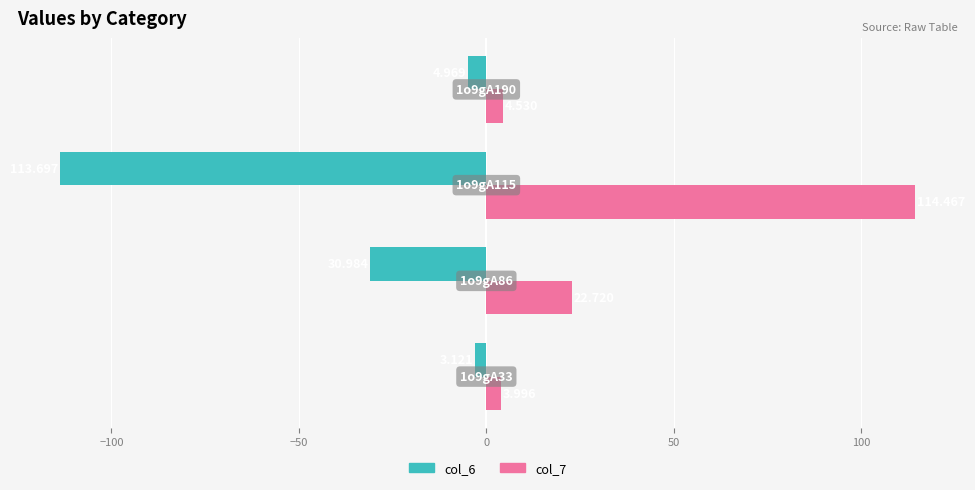

What are all the series names shown in the legend?

col_6, col_7